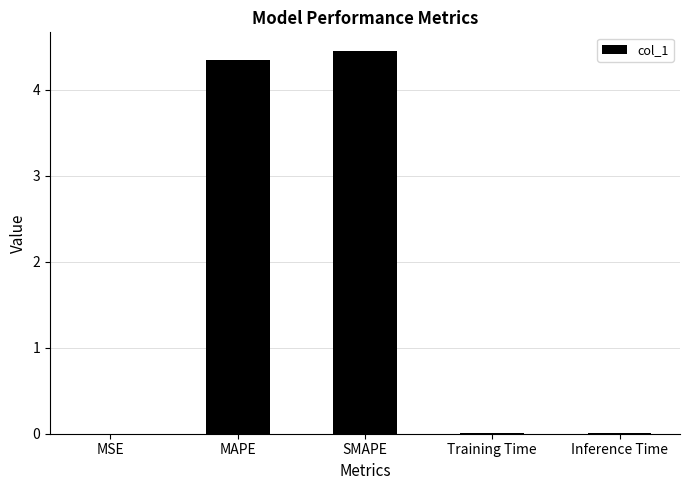

What is the change in value from SMAPE to Inference Time?

-4.4